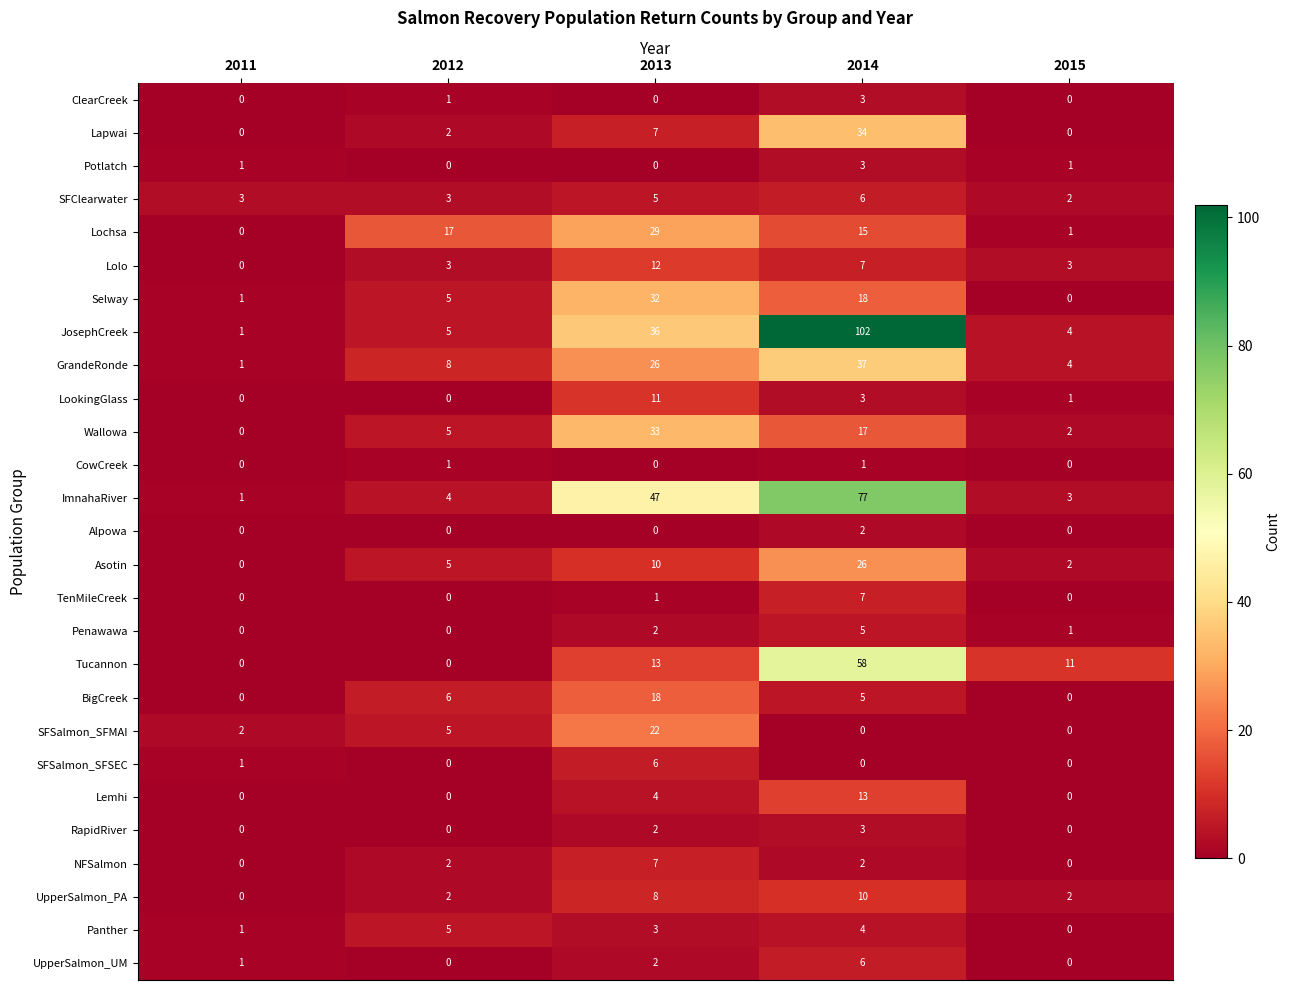

What is the difference between the maximum and minimum values in the Potlatch series?

3